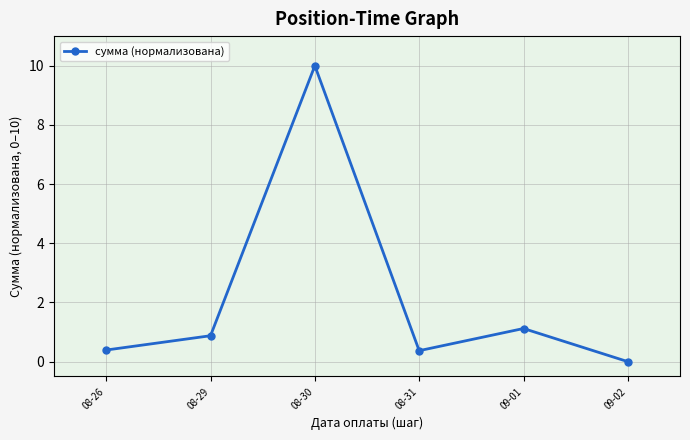

Which category has the highest value across all series?

08-30